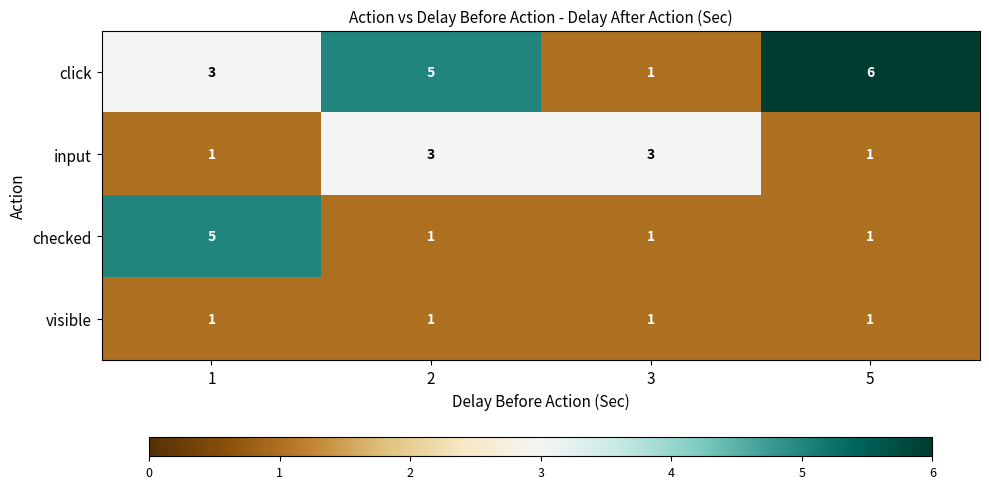

Reading right to left, transcribe all the data shown in this chart.

click: 5=6	3=1	2=5	1=3
input: 5=1	3=3	2=3	1=1
checked: 5=1	3=1	2=1	1=5
visible: 5=1	3=1	2=1	1=1